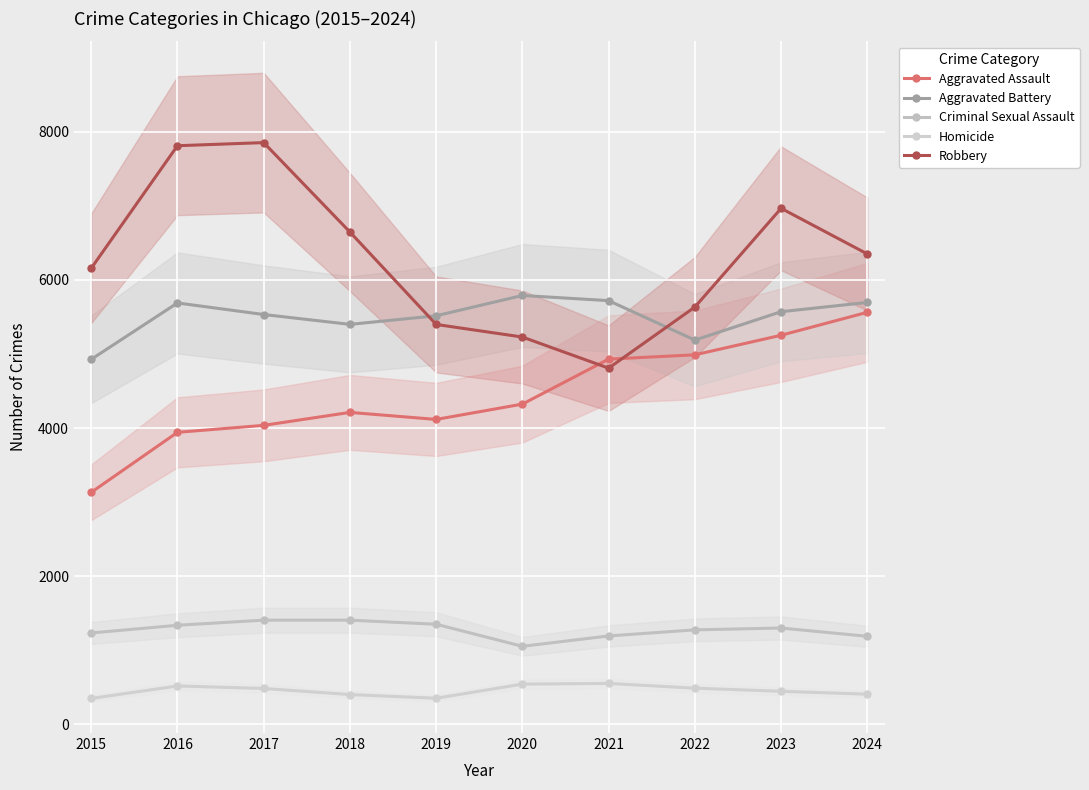

What is the minimum value for Robbery?

4808